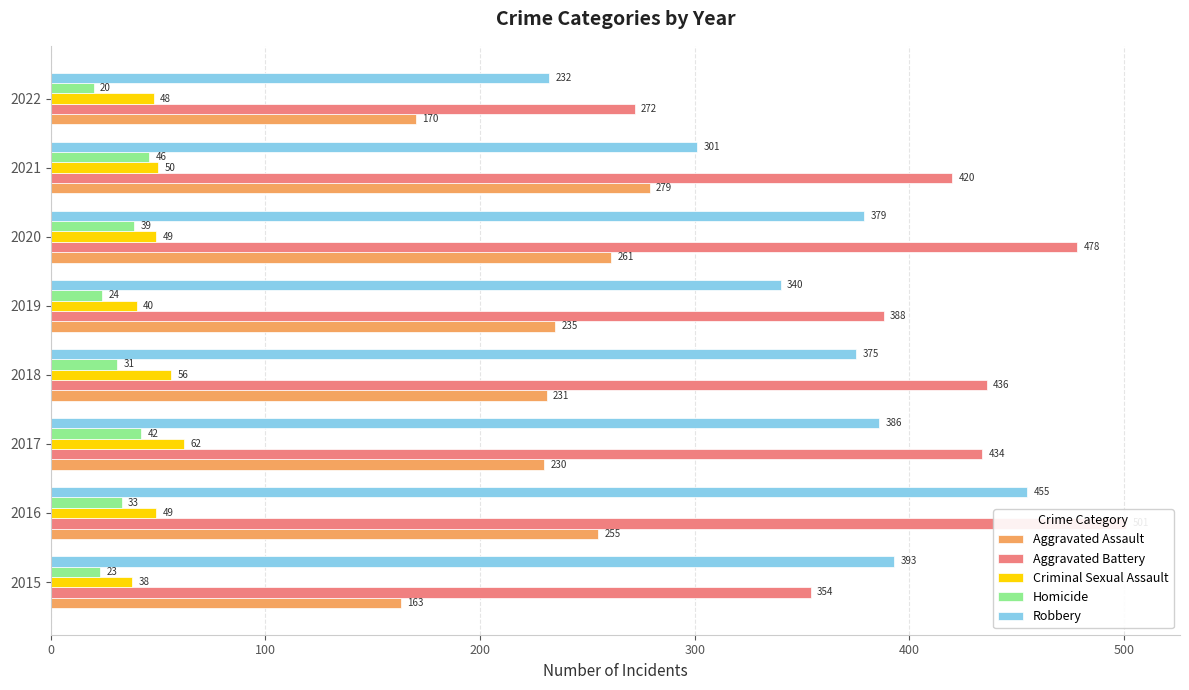

Reading left to right, list all the values displayed in this chart.

Aggravated Assault: 163	255	230	231	235	261	279	170
Aggravated Battery: 354	501	434	436	388	478	420	272
Criminal Sexual Assault: 38	49	62	56	40	49	50	48
Homicide: 23	33	42	31	24	39	46	20
Robbery: 393	455	386	375	340	379	301	232